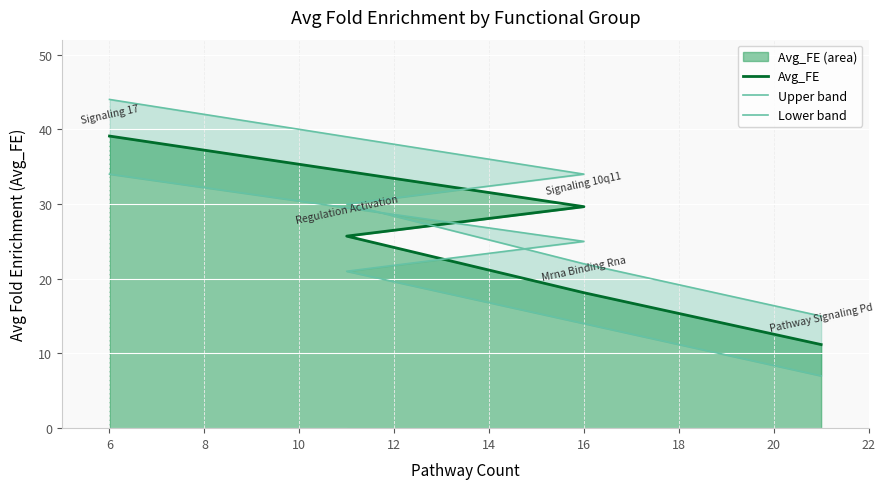

True or false: Avg_FE and Lower band cross at least once.

False